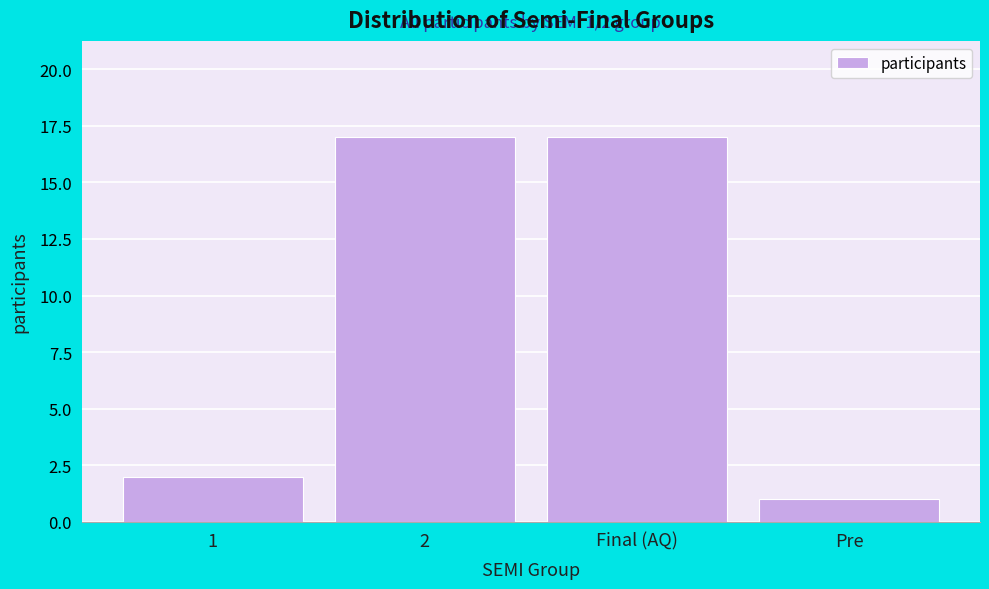

Reading left to right, transcribe all the data shown in this chart.

1=2	2=17	Final (AQ)=17	Pre=1